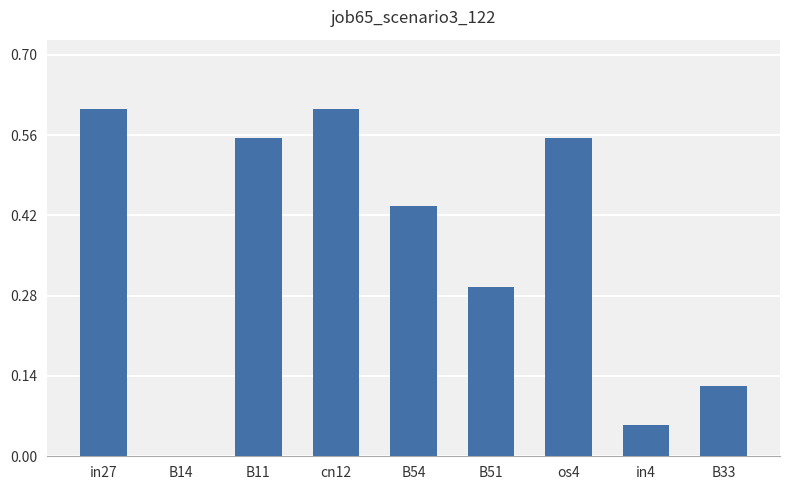

How many series are shown in this chart?

1